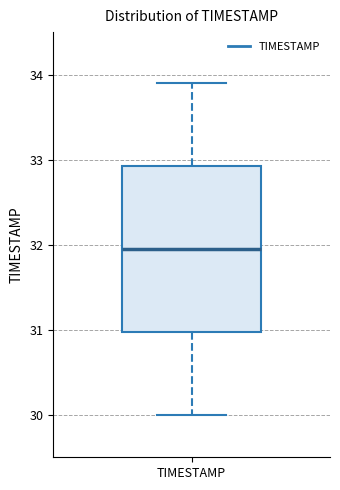

Transcribe this box plot: give where the median line is, the range the box spans, and where the two whiskers end, as read against the y-axis. The values are not printed on the chart, so give them approximately, as read against the axis.

median 32.0, box 31.0 to 32.9, whiskers 30.0 to 33.9